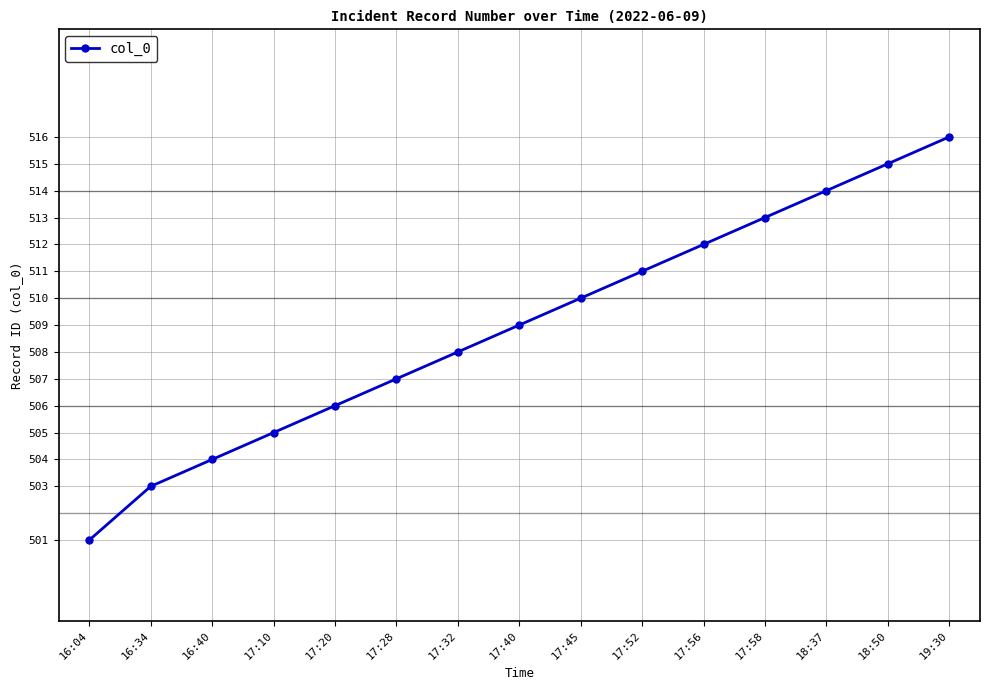

What position from the left is 16:04?

1